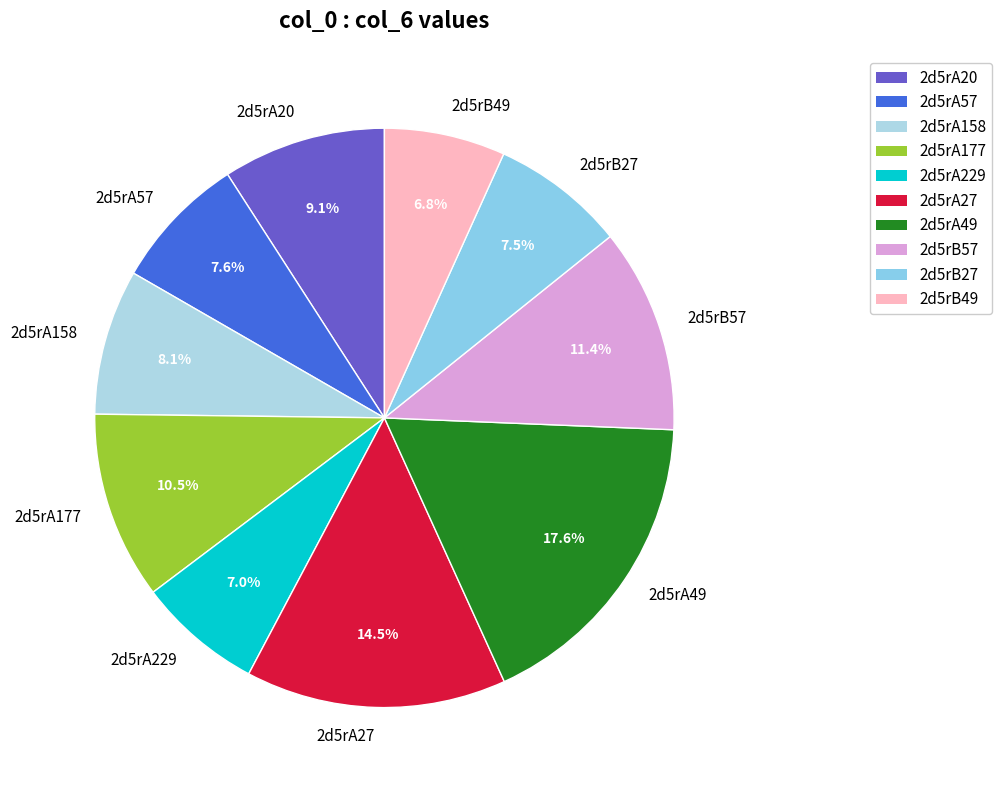

Which category has the biggest portion of the pie?

2d5rA49